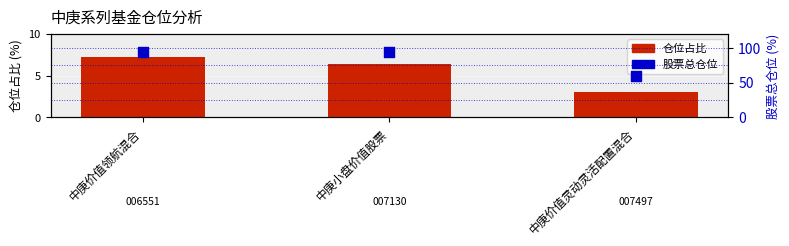

What is the total value across all series at 中庚小盘价值股票?

100.6